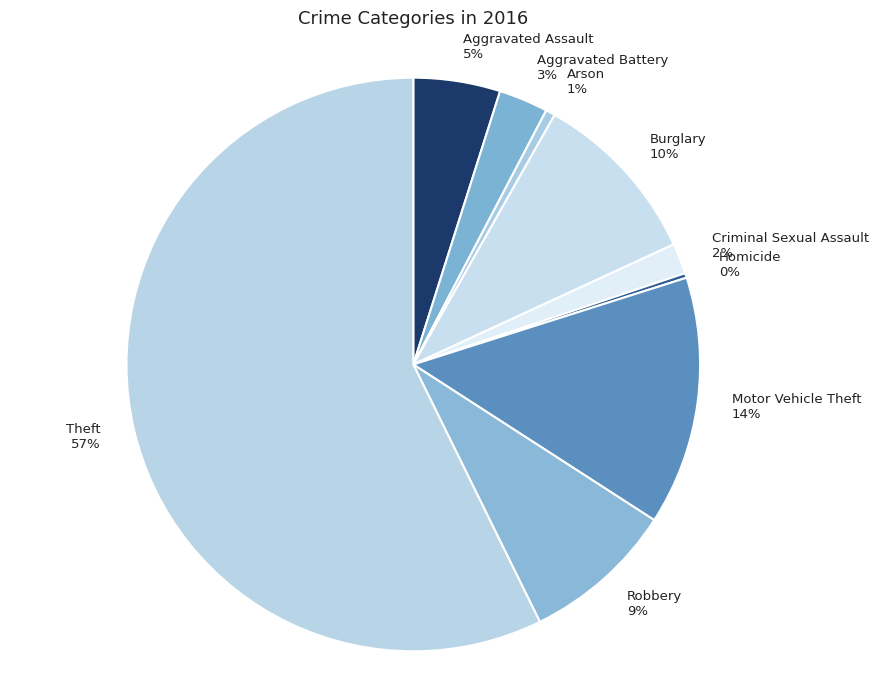

Which slice is the largest?

Theft